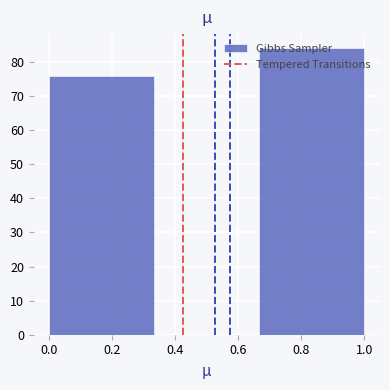

Reading left to right, list every bar in this chart as the range it spans on the x-axis followed by its height. Neither the bar edges nor the heights are printed on the chart, so give them approximately, as read against the axes.

0.00 to 0.34: 76
0.34 to 0.66: 0
0.66 to 1.00: 84